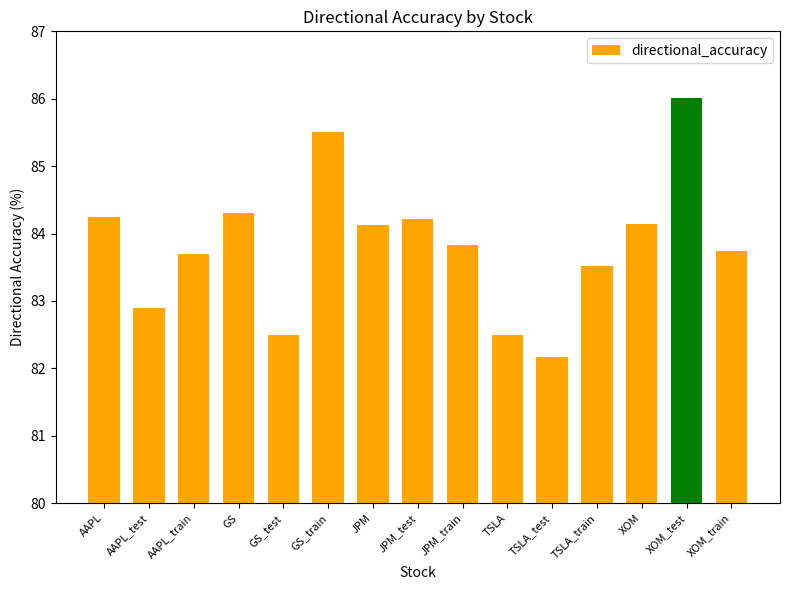

How many series are shown in this chart?

1